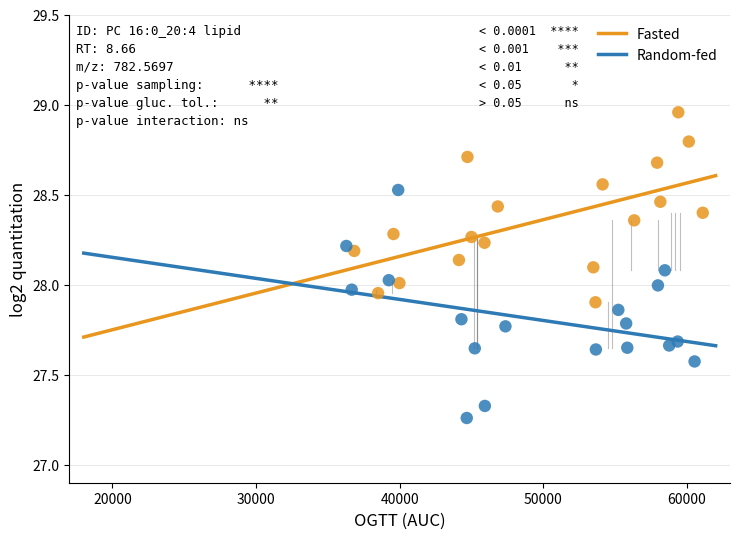

Which series contains the highest Y value?

Fasted